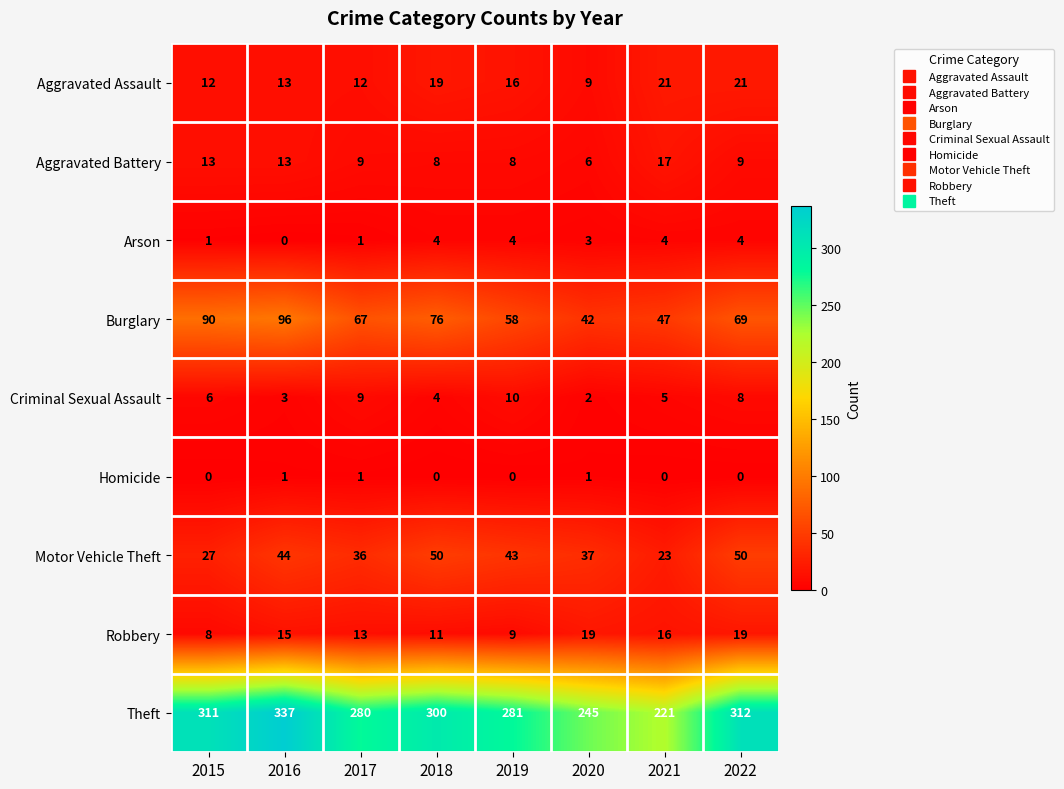

Where is Aggravated Assault nearest to the value 15?

2019